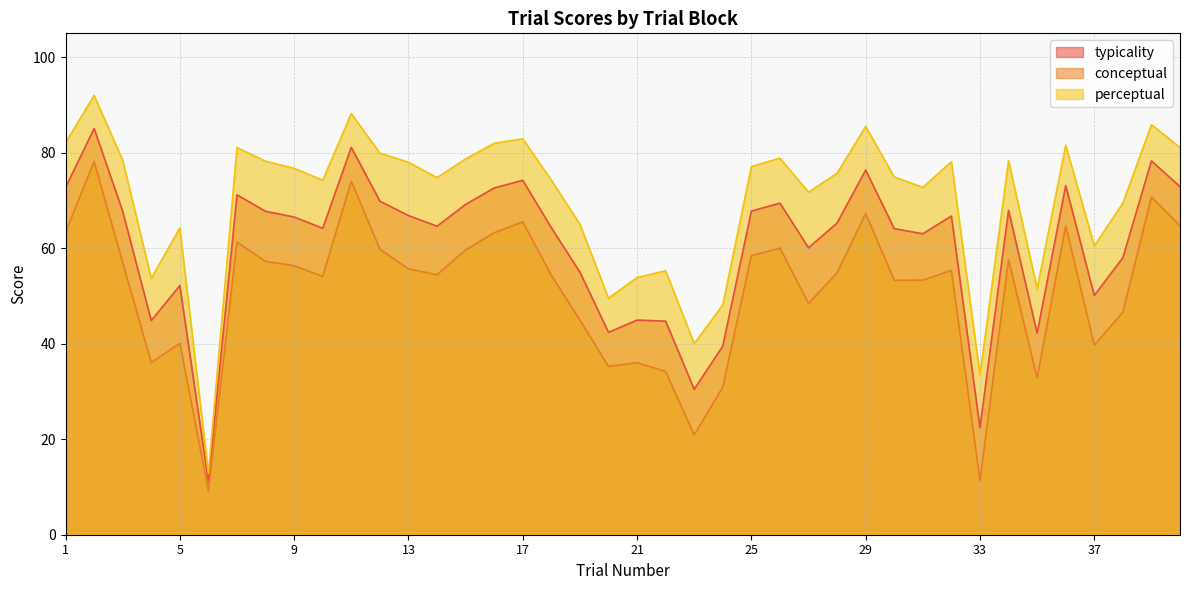

Reading right to left, transcribe all the data shown in this chart.

typicality: 72.9	78.3	58.0	50.1	73.1	42.2	68.0	22.4	66.7	63.0	64.1	76.4	65.3	60.1	69.4	67.8	39.5	30.5	44.7	45.0	42.4	55.0	64.3	74.2	72.6	69.2	64.6	66.8	69.9	81.1	64.2	66.5	67.7	71.2	11.1	52.2	44.9	67.7	85.1	72.7
conceptual: 64.7	70.7	46.6	39.7	64.7	32.9	57.6	11.4	55.4	53.3	53.3	67.3	54.9	48.4	60.0	58.4	30.9	20.9	34.2	36.0	35.2	45.0	54.3	65.5	63.2	59.6	54.4	55.7	59.8	74.0	54.1	56.3	57.2	61.3	9.2	40.1	36.0	57.0	78.2	63.3
perceptual: 81.1	85.9	69.4	60.5	81.6	51.5	78.3	33.5	78.1	72.7	74.9	85.5	75.7	71.7	78.9	77.1	48.1	40.0	55.3	53.9	49.5	65.0	74.2	82.9	82.0	78.7	74.8	78.0	79.9	88.2	74.2	76.7	78.2	81.1	12.9	64.2	53.7	78.4	92.0	82.1